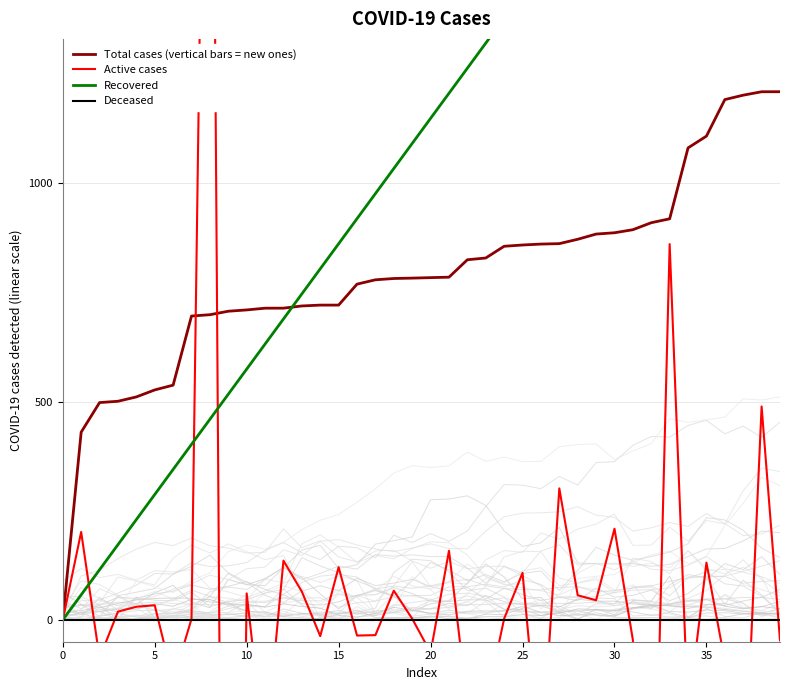

The Total cases (vertical bars = new ones) series shows 783.9 at 20. True or false?

True